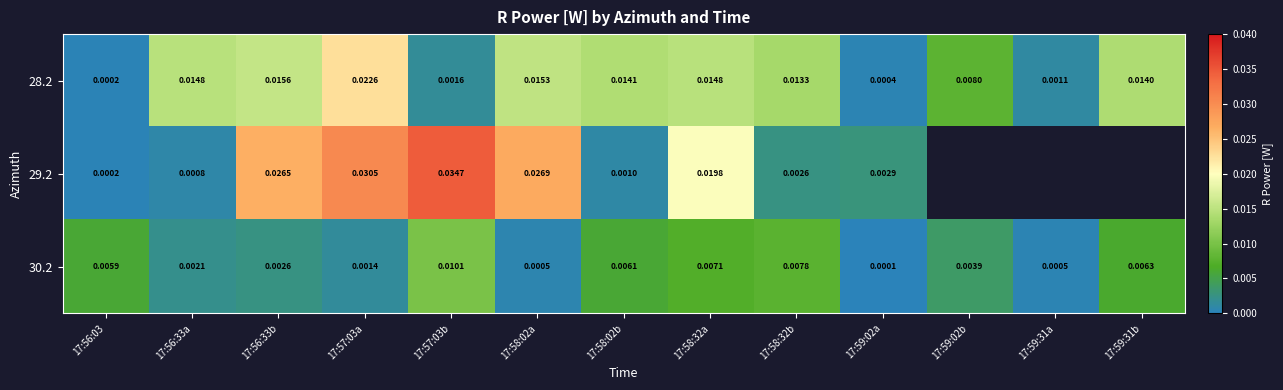

Rank the series at 17:58:32a from highest to lowest value.

29.2, 28.2, 30.2